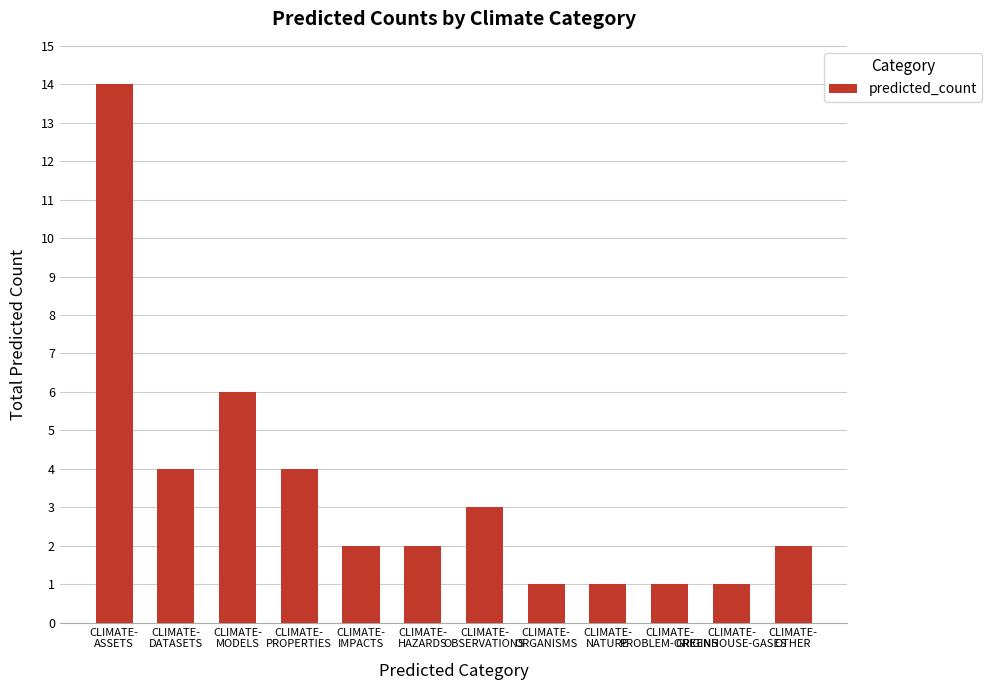

Reading left to right, what are all the values shown in this chart?

14	4	6	4	2	2	3	1	1	1	1	2